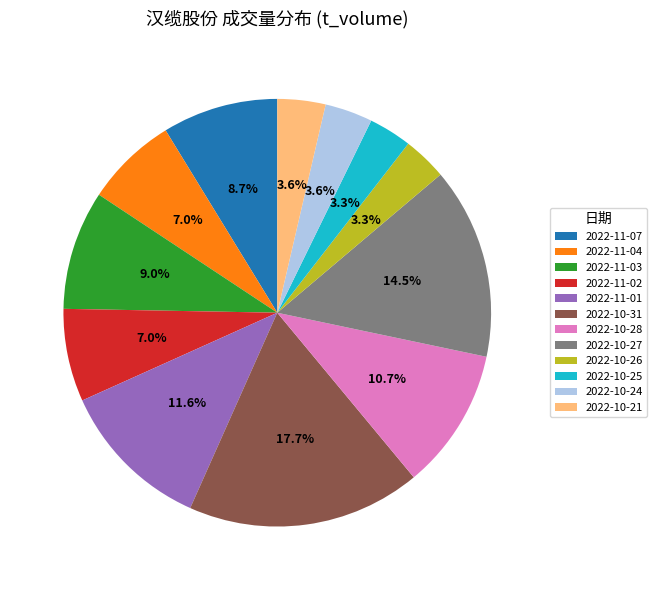

What is the ratio of the value at 2022-11-02 to the value at 2022-10-26?

2.1